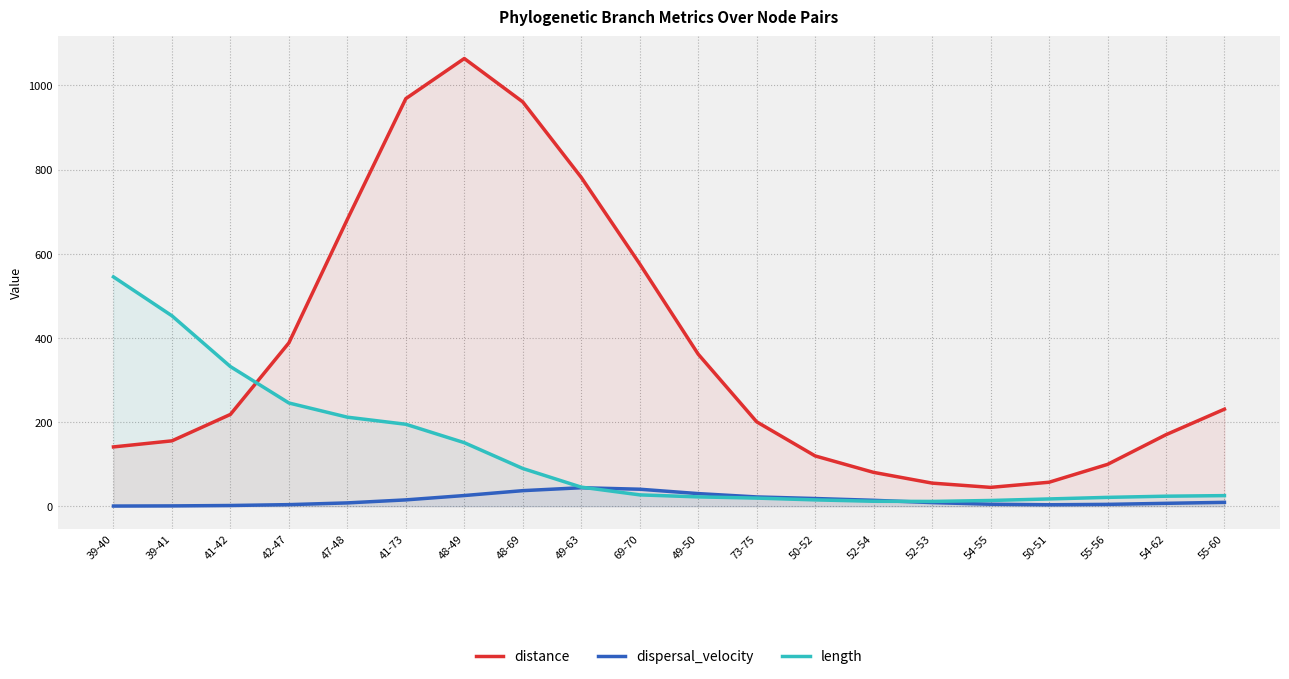

Where is the first local minimum for dispersal_velocity?

50-51